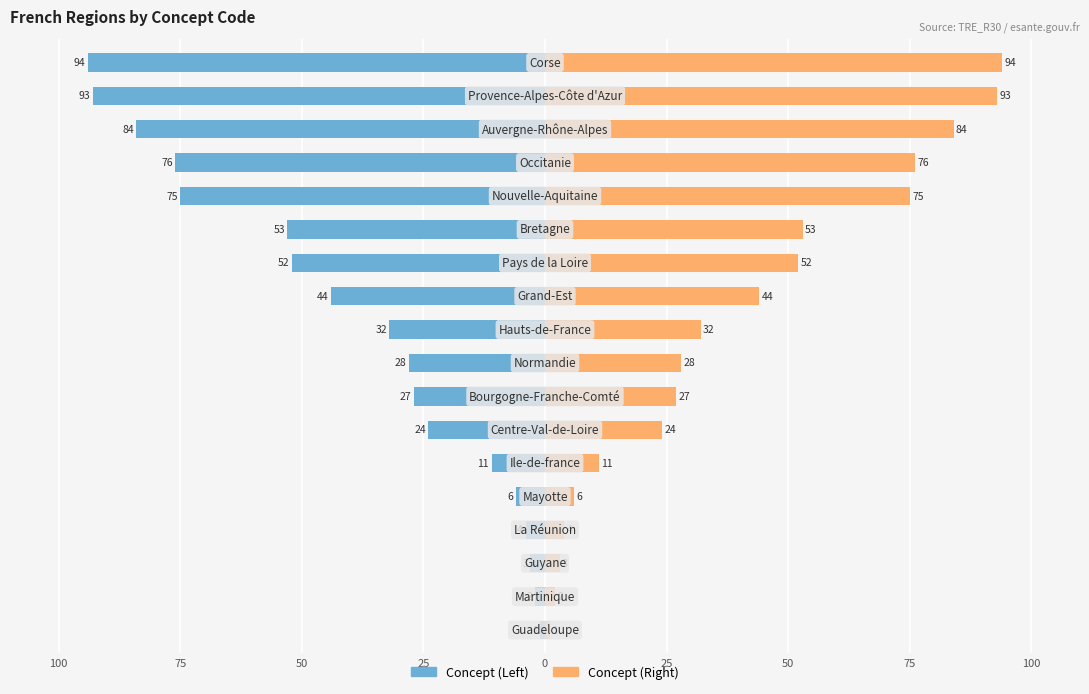

What is the approximate value of Concept (Right) at 9, to the nearest 10?

30